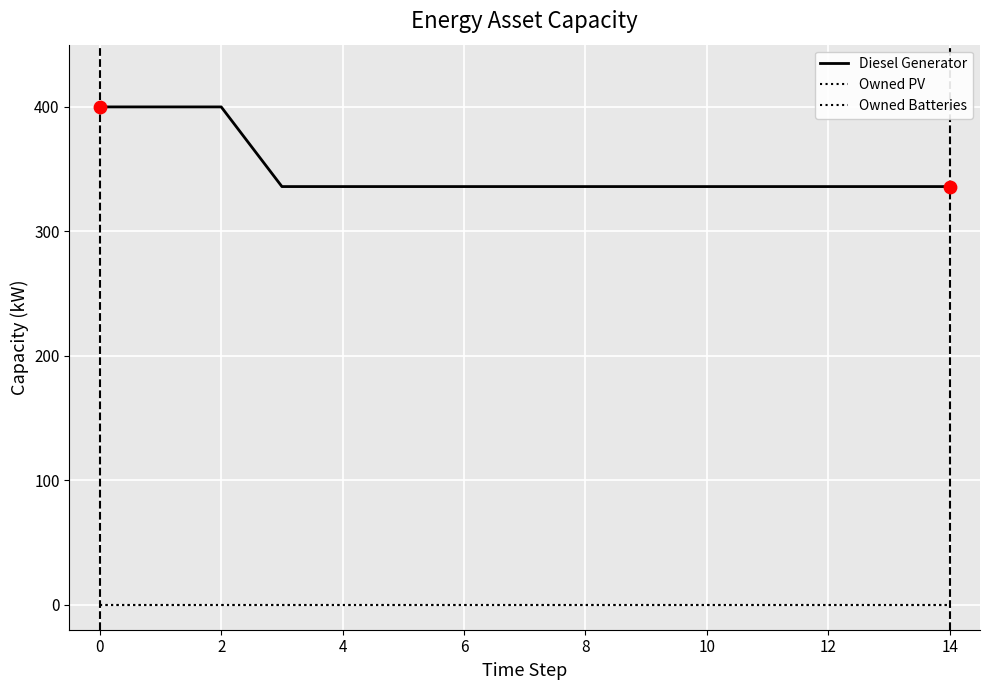

At how many categories does at least one series exceed 61?

15